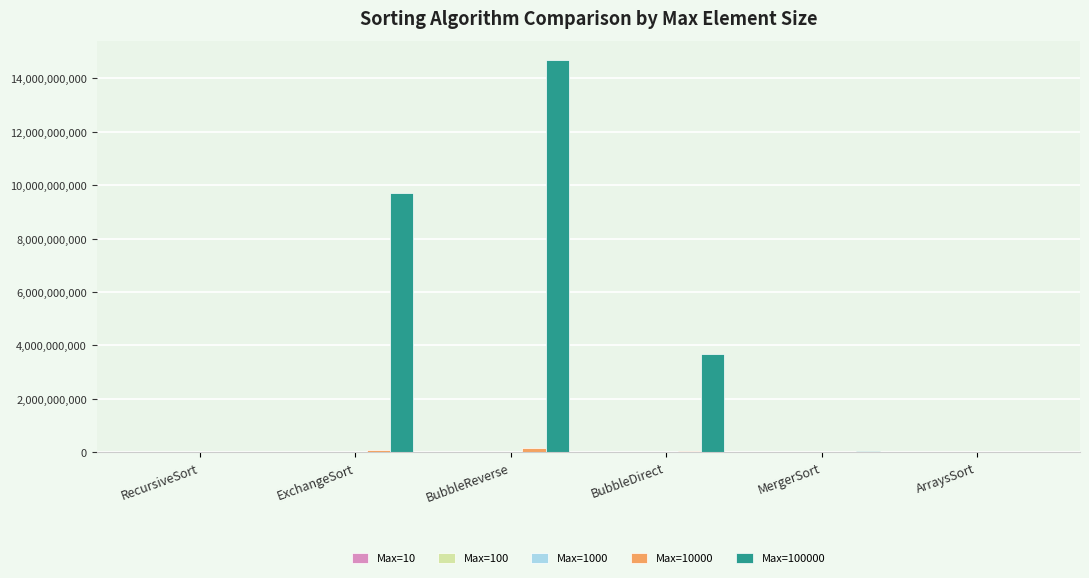

At which category is the sum across all series the highest?

BubbleReverse